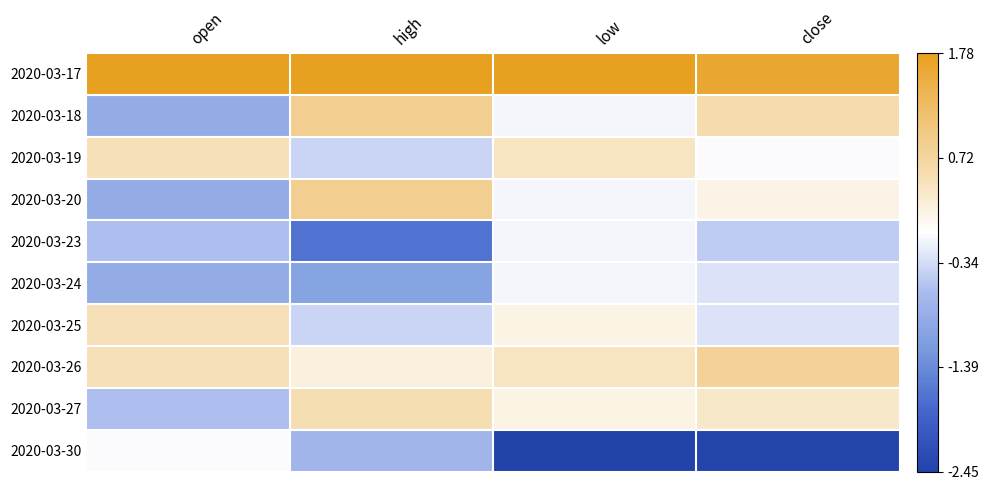

Reading left to right, list all the values displayed in this chart.

2020-03-17: open=2.5	high=1.8	low=1.8	close=1.6
2020-03-18: open=-0.9	high=0.9	low=-0.1	close=0.6
2020-03-19: open=0.5	high=-0.4	low=0.4	close=-0.1
2020-03-20: open=-0.9	high=0.9	low=-0.1	close=0.1
2020-03-23: open=-0.6	high=-1.7	low=-0.1	close=-0.5
2020-03-24: open=-0.9	high=-1.1	low=-0.1	close=-0.3
2020-03-25: open=0.5	high=-0.4	low=0.2	close=-0.3
2020-03-26: open=0.5	high=0.2	low=0.4	close=0.8
2020-03-27: open=-0.6	high=0.5	low=0.2	close=0.4
2020-03-30: open=-0.1	high=-0.7	low=-2.5	close=-2.4